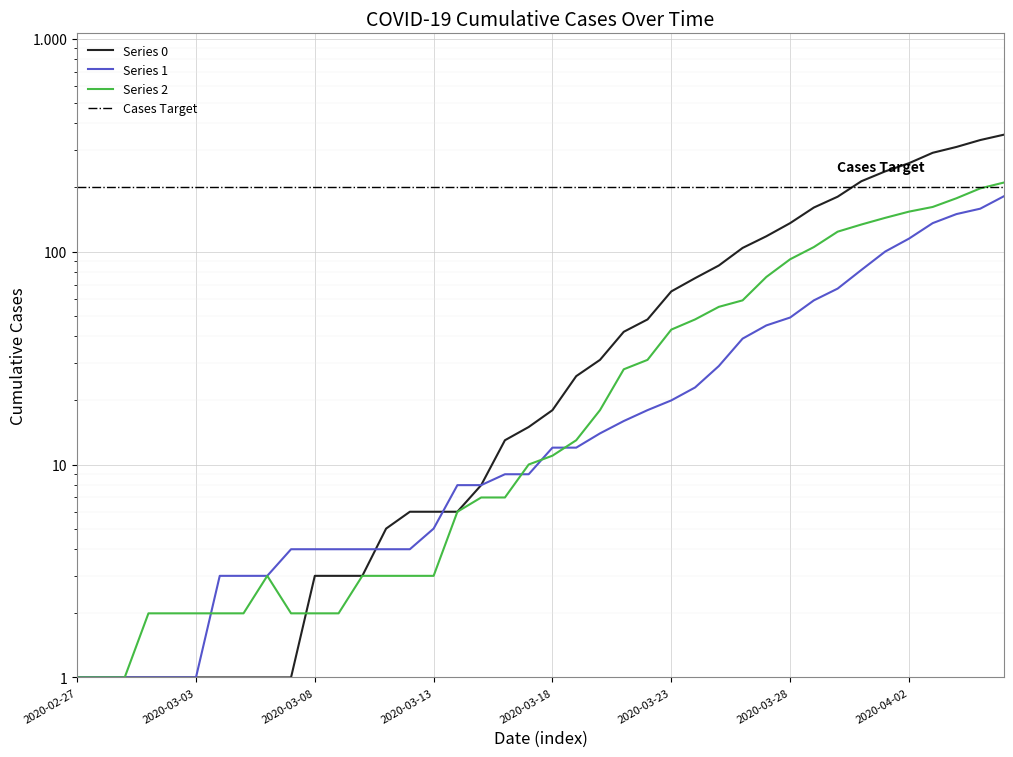

Rank the series at 2020-03-15 from lowest to highest value.

2, 0, 1